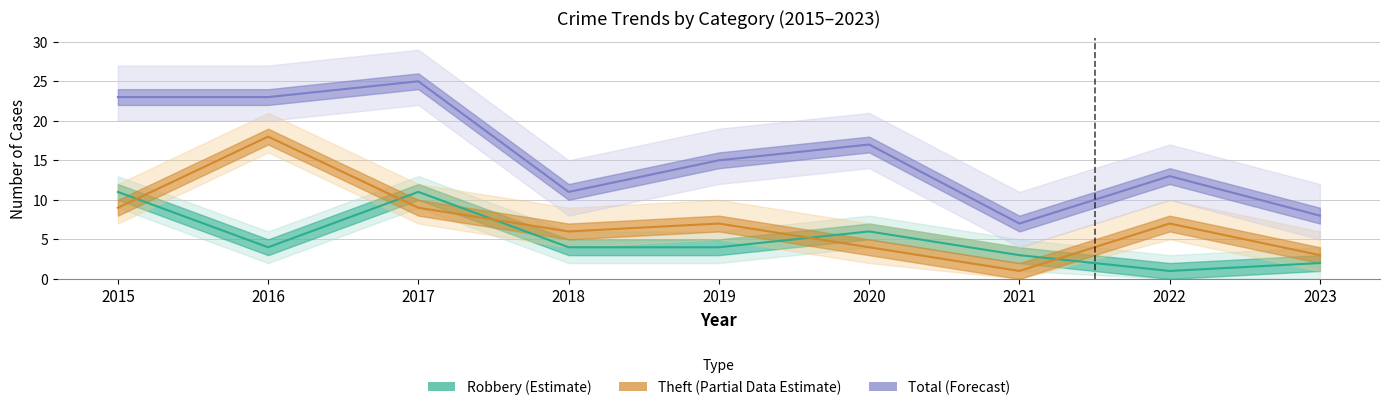

True or false: Theft (Partial Data Estimate) and Total (Forecast) cross at least once.

False